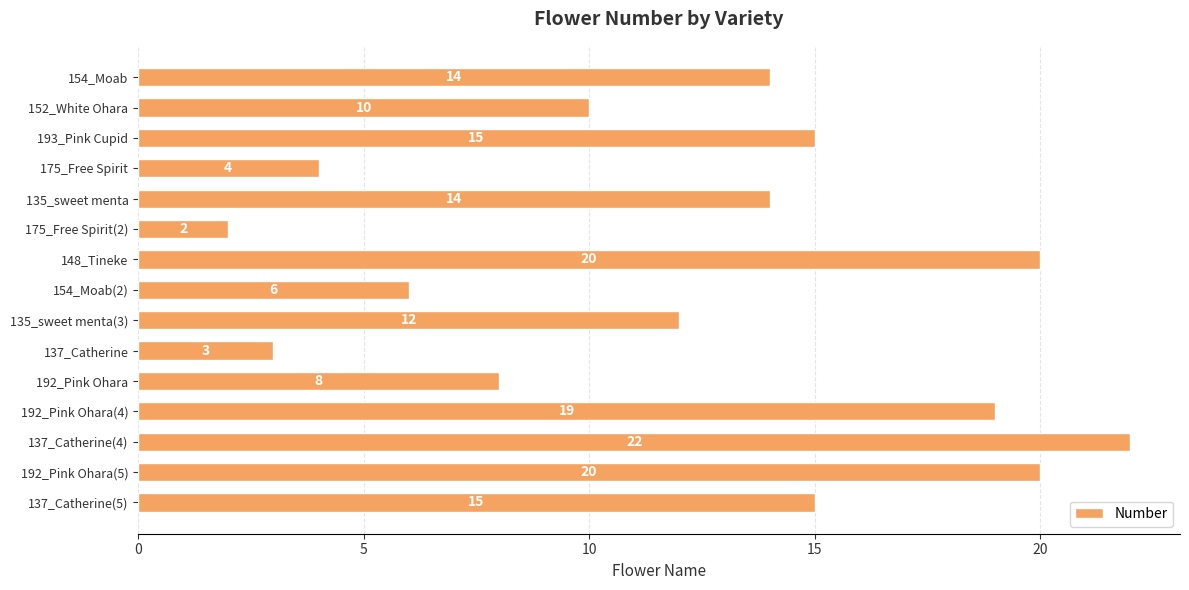

What is the greatest value displayed?

22